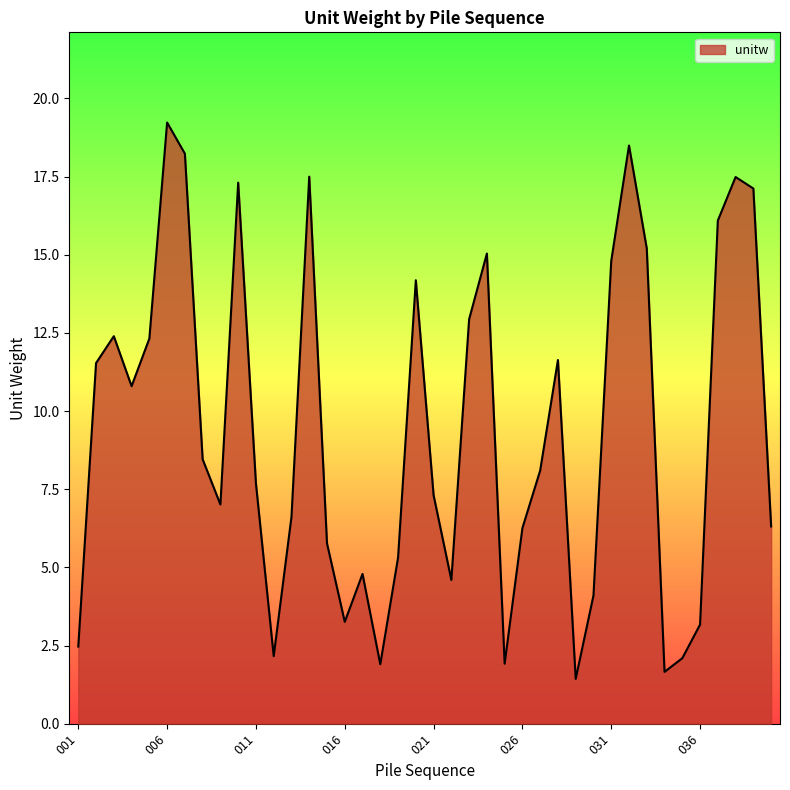

What is the minimum value shown in the chart?

1.4